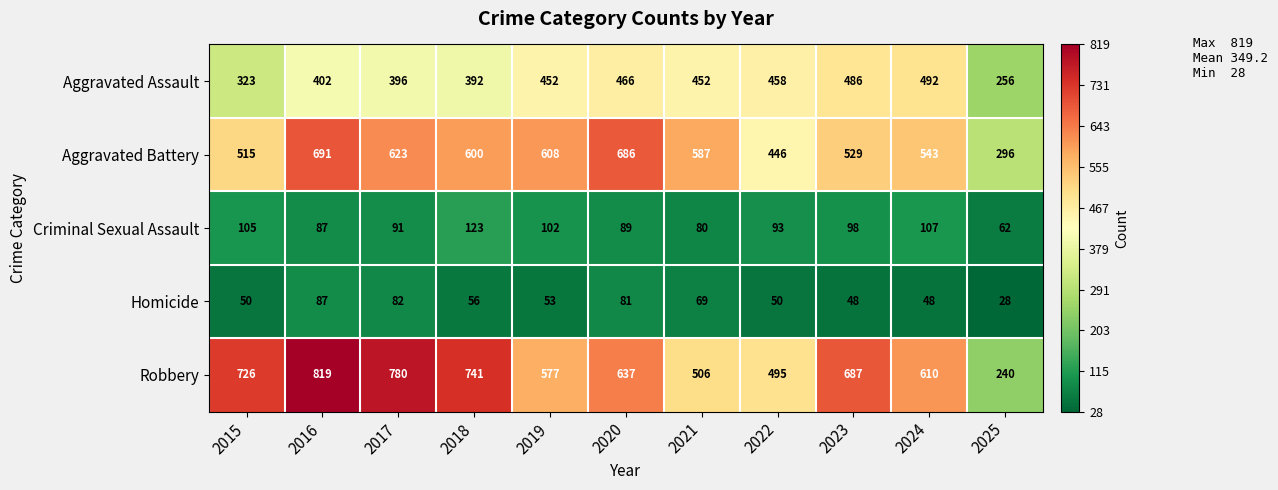

Is it true that Aggravated Assault equals 452 at 2021?

True